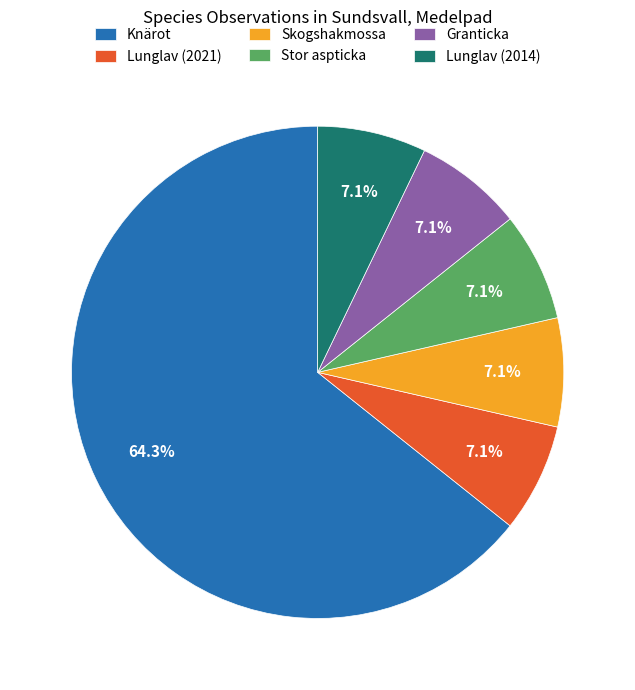

What is the largest slice in the pie chart?

Knärot